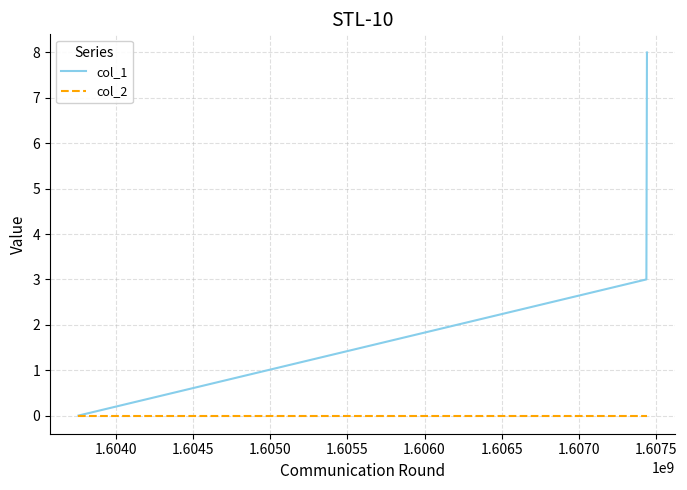

List the series in order of their overall mean, highest first.

col_1, col_2